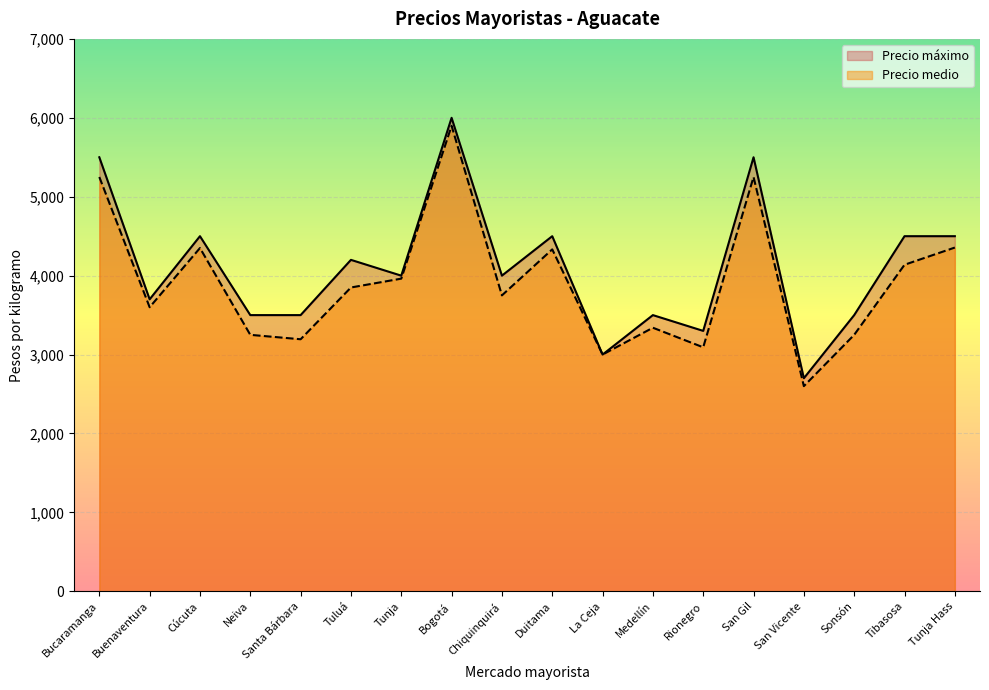

True or false: Precio máximo and Precio medio intersect in this chart.

False